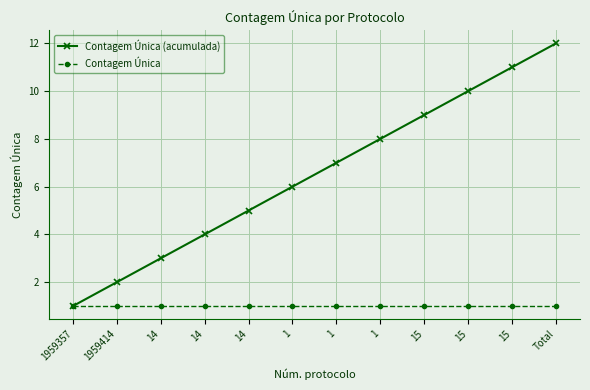

What is the difference between the maximum and minimum values in the Contagem Única (acumulada) series?

11